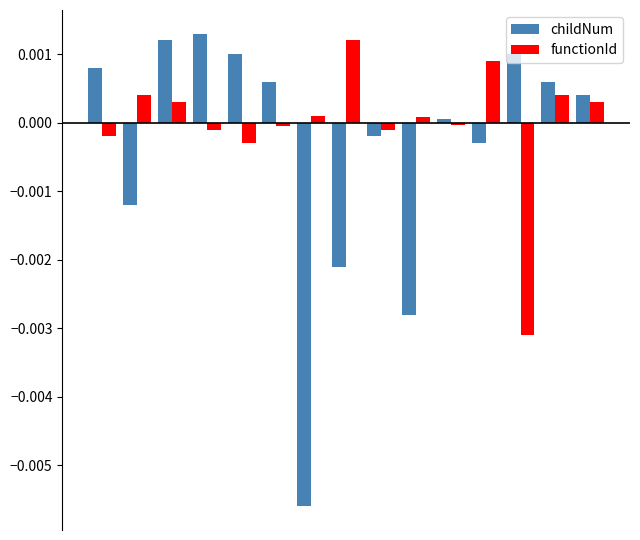

Which series has the widest spread of values?

childNum